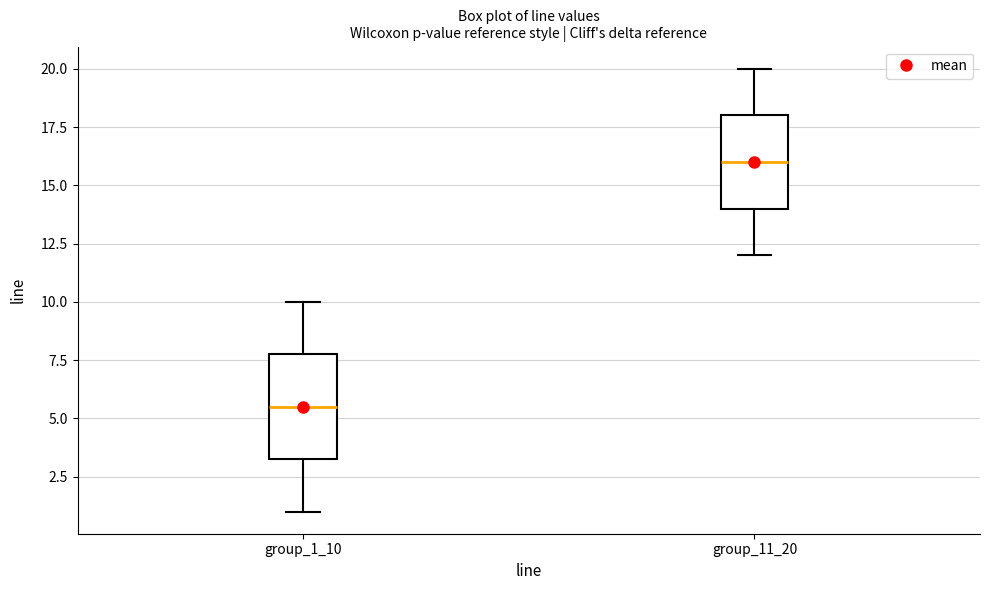

Where does the median line of the box for group_1_10 sit on the y-axis? The values are not printed on the chart, so give them approximately, as read against the axis.

5.5